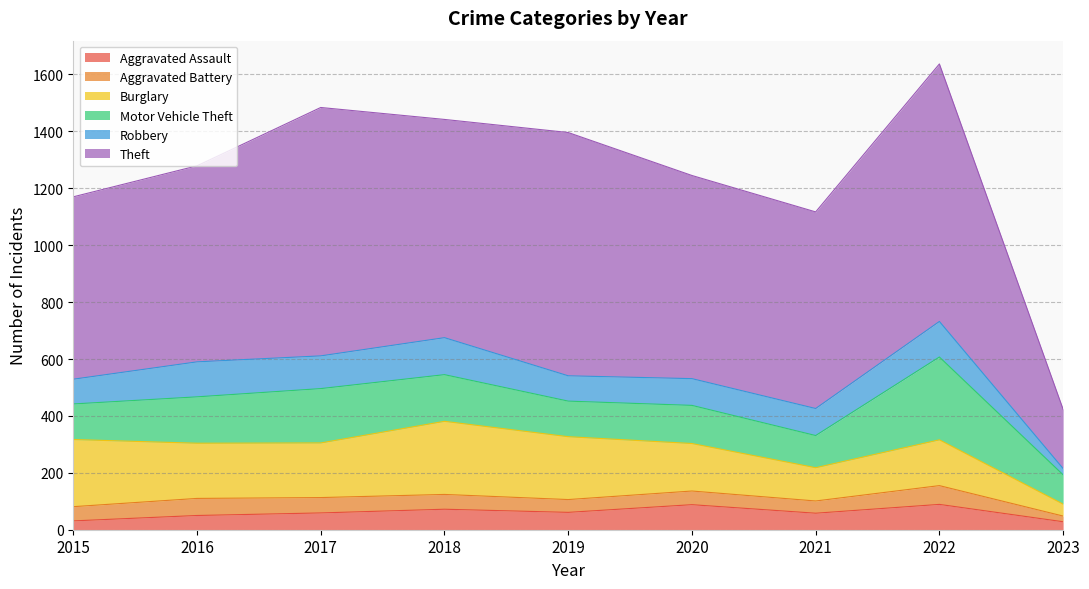

Rank the series by their maximum value, from highest to lowest.

Theft, Motor Vehicle Theft, Burglary, Robbery, Aggravated Assault, Aggravated Battery